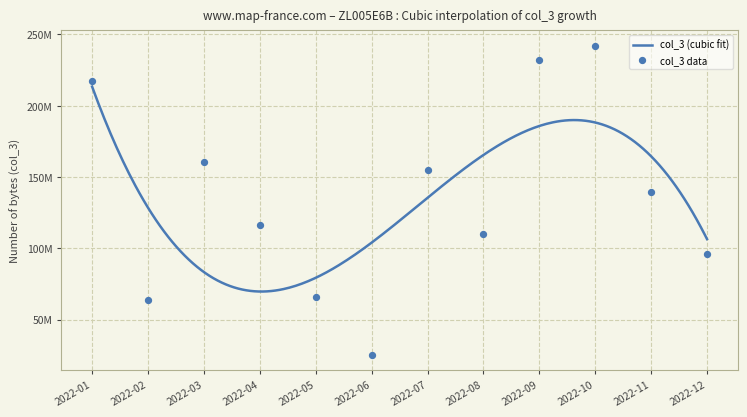

Which series has the widest spread of Y values?

col_3